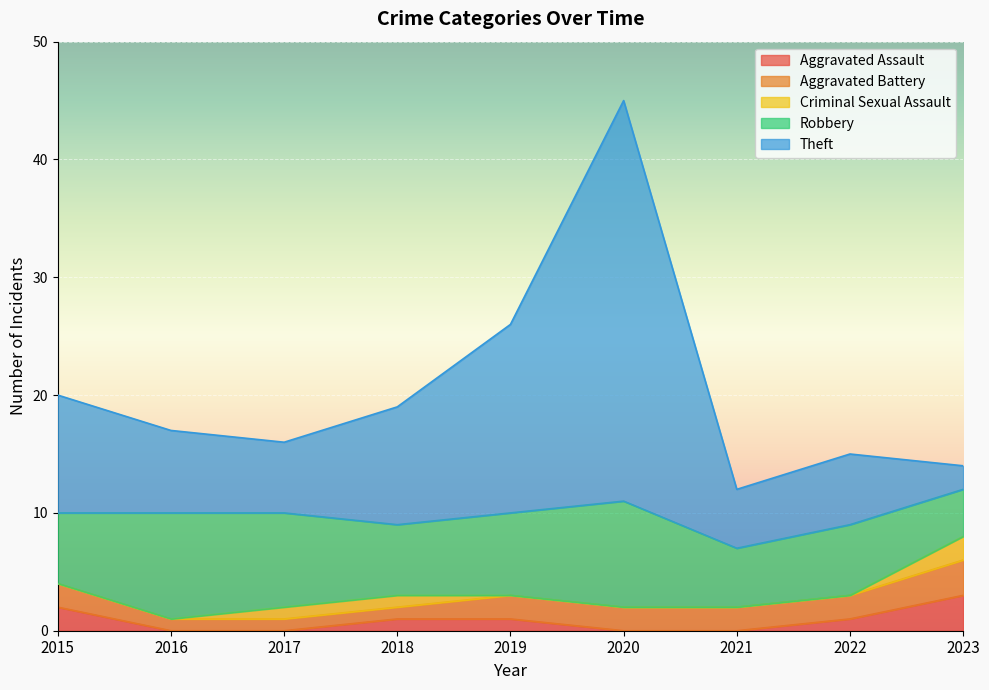

Which series has the largest total across all categories?

Theft